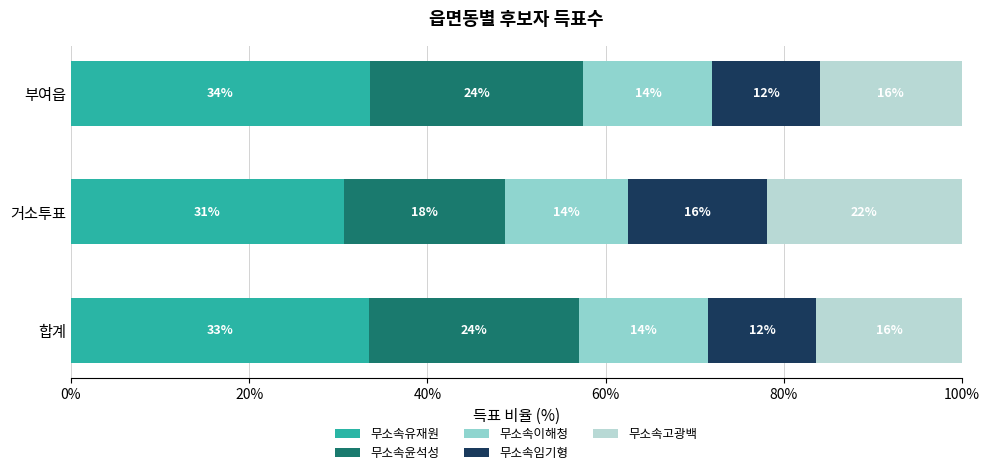

Which category has the highest value in the 무소속유재원 series?

부여읍